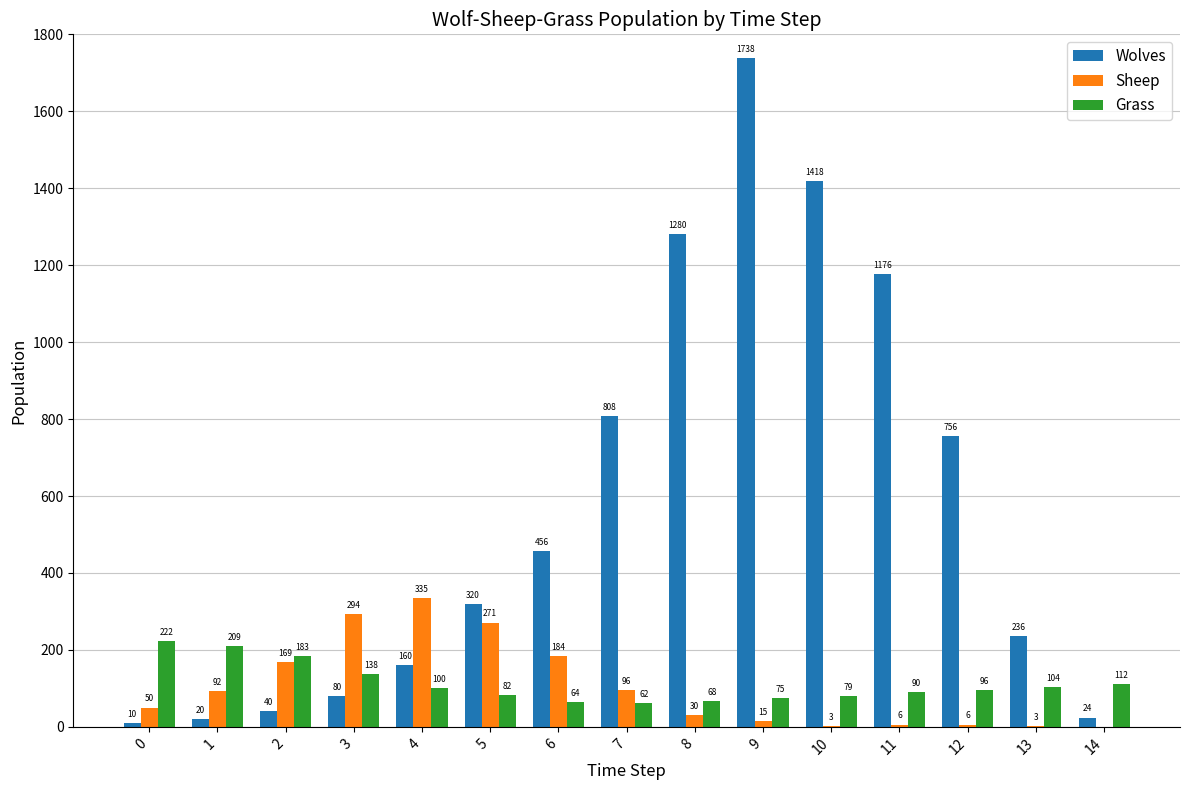

What is the total value across all series at 9?

1828